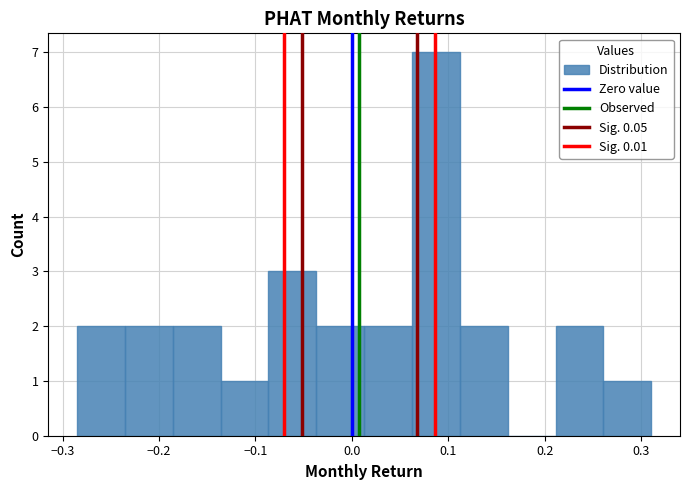

Reading left to right, list every bar in this chart as the range it spans on the x-axis followed by its height. Neither the bar edges nor the heights are printed on the chart, so give them approximately, as read against the axes.

-0.29 to -0.24: 2
-0.24 to -0.19: 2
-0.19 to -0.14: 2
-0.14 to -0.09: 1
-0.09 to -0.04: 3
-0.04 to 0.01: 2
0.01 to 0.06: 2
0.06 to 0.11: 7
0.11 to 0.16: 2
0.16 to 0.21: 0
0.21 to 0.26: 2
0.26 to 0.31: 1